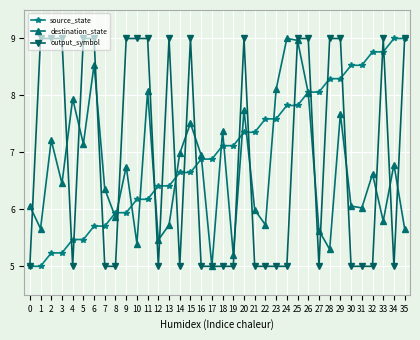

What is the lowest value of the source_state series?

5.0